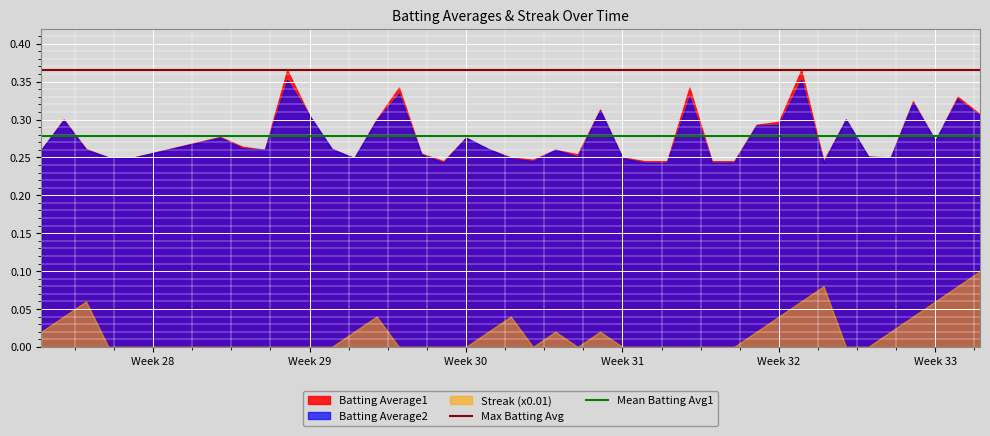

Which series has the widest spread of values?

Batting Average1